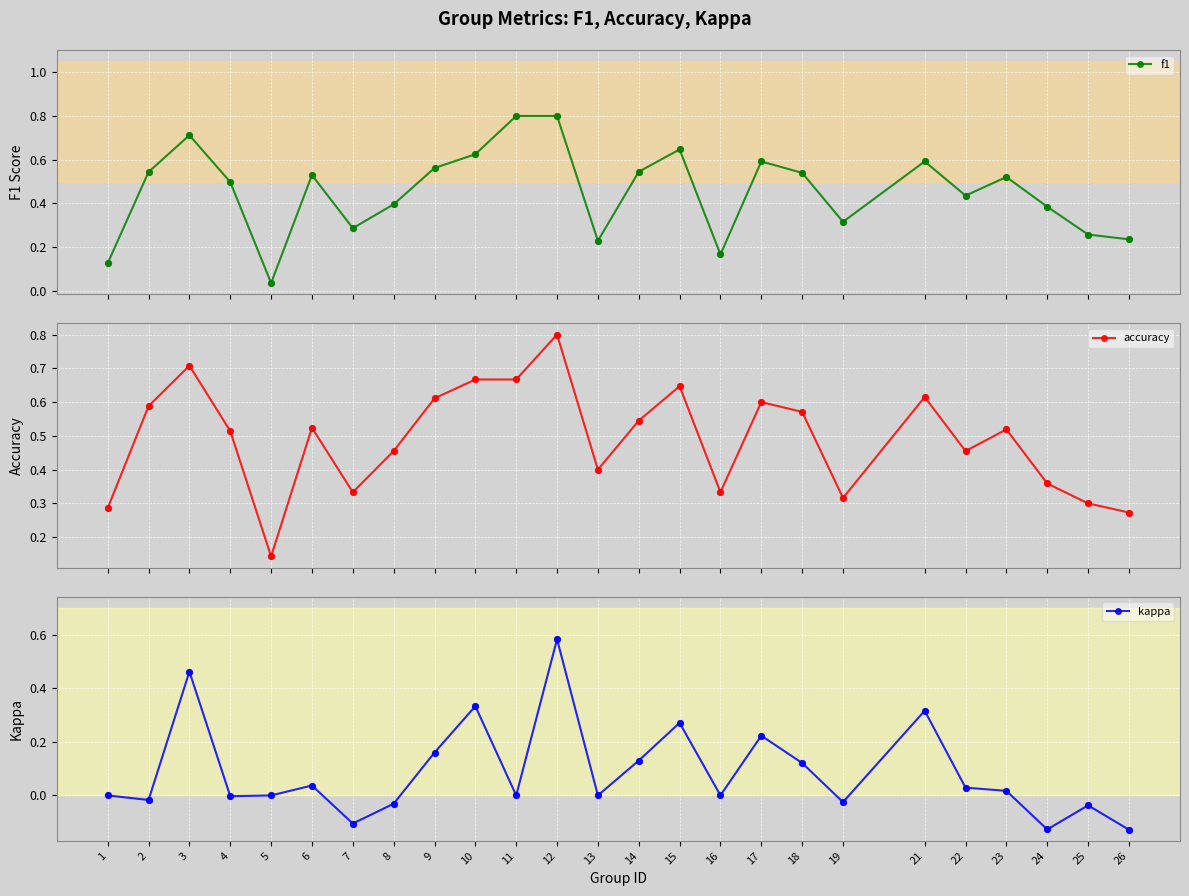

Which series has the largest Y range (max minus min)?

f1